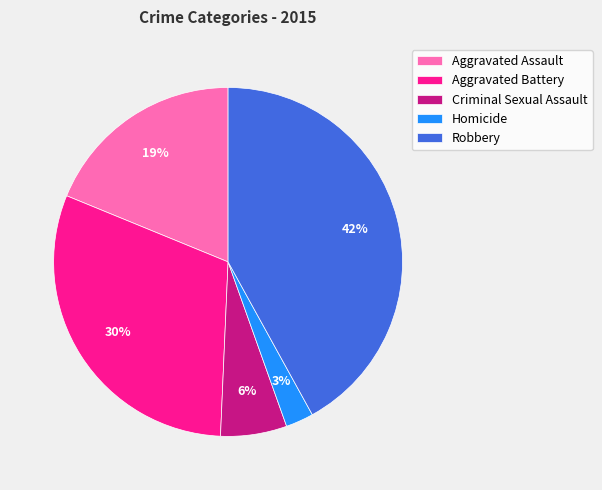

To the nearest percent, what portion does Criminal Sexual Assault represent?

6%